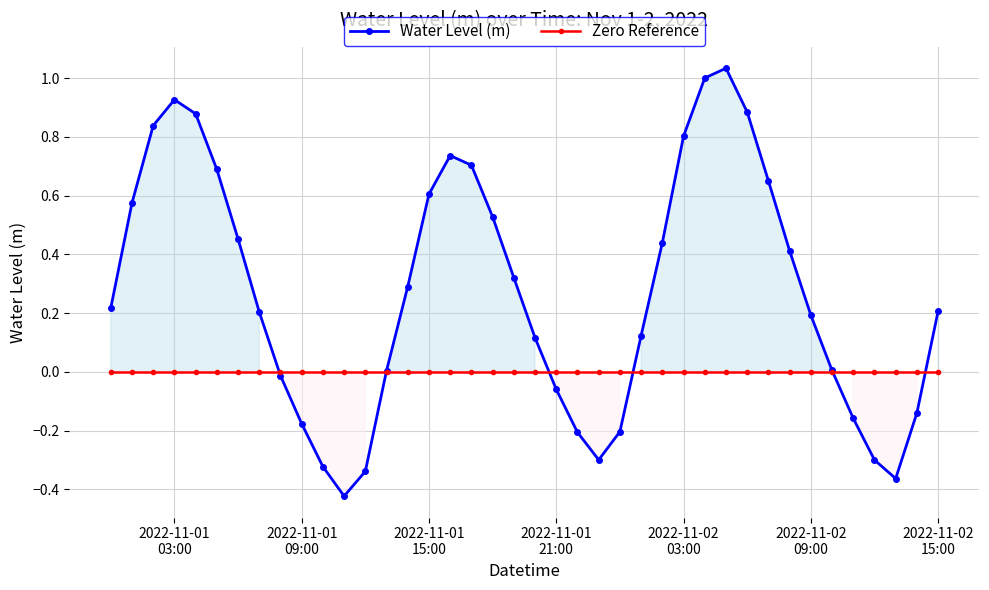

How many data points in Water Level (m) are above 0?

27